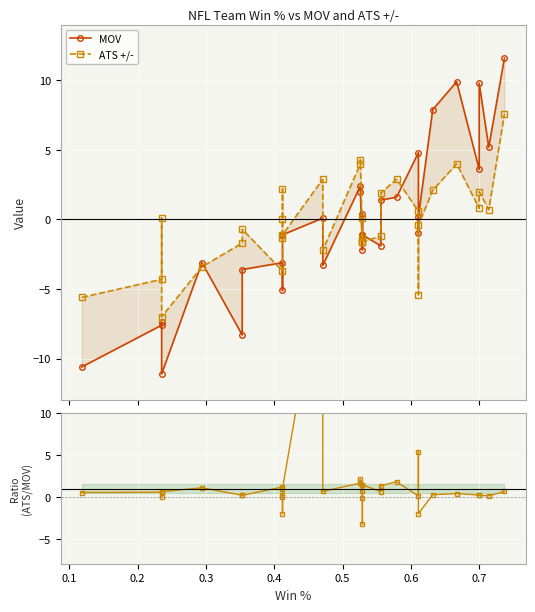

How many values in ATS +/- are above zero?

15